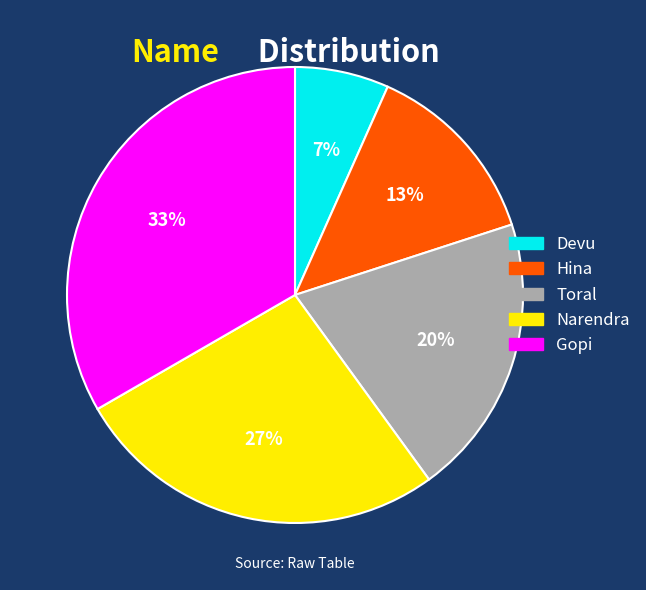

Which category has the smallest portion of the pie?

Devu